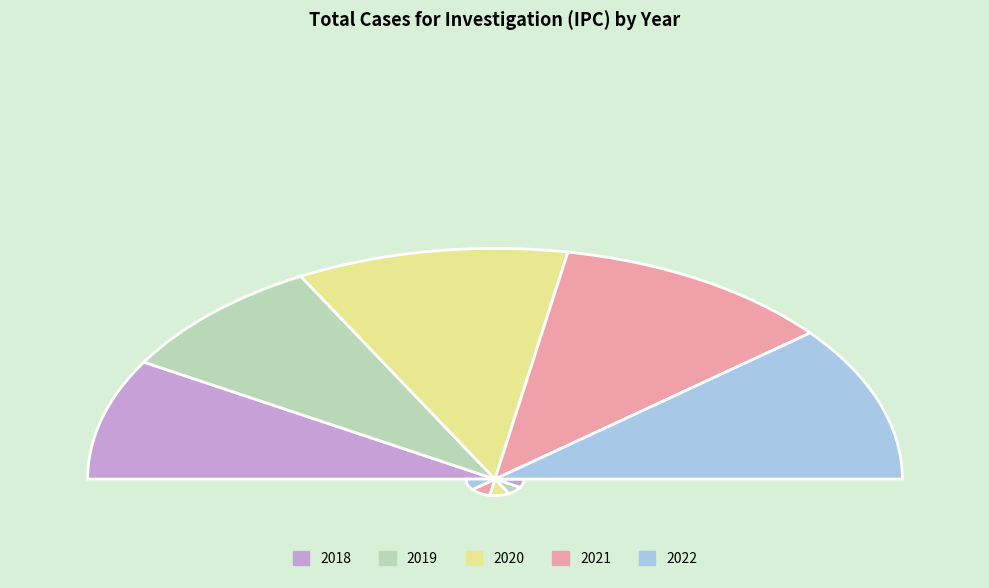

The 2022 slice represents 22% of the pie. True or false?

True